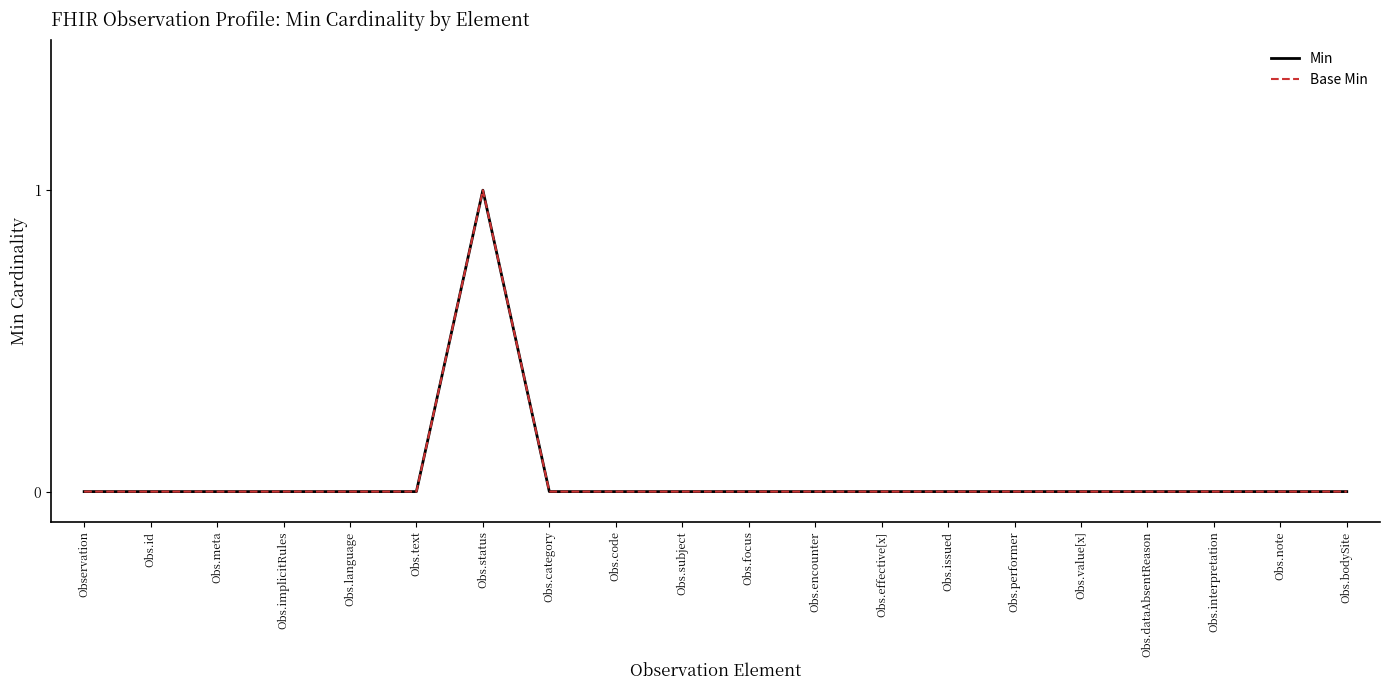

At which label does Base Min reach its peak?

Obs.status